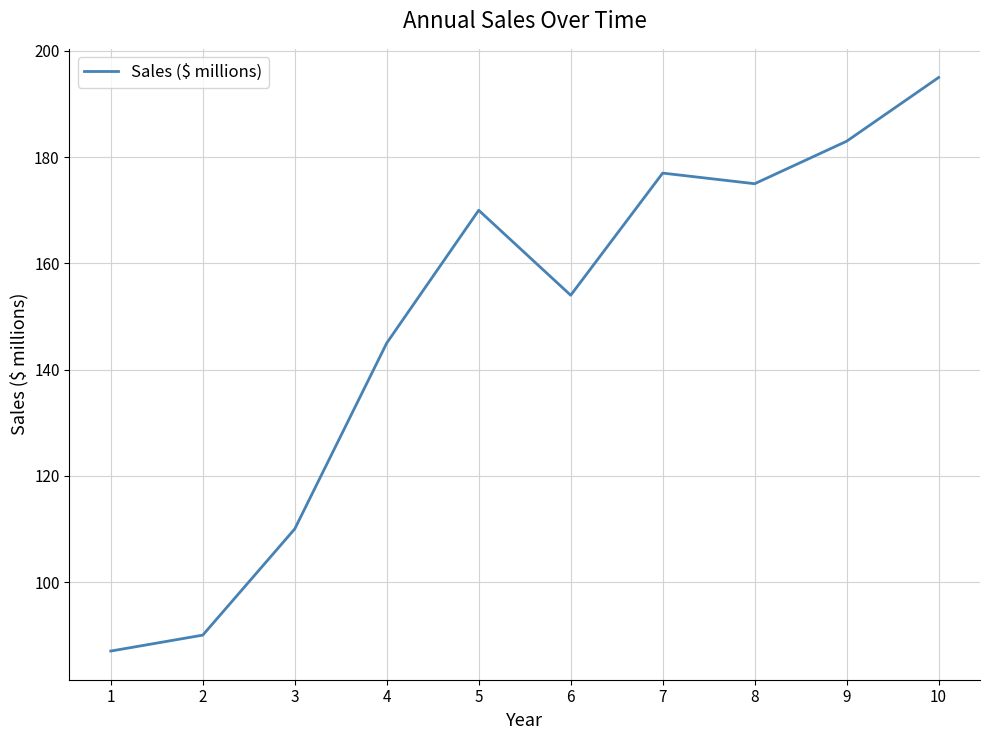

Rank the categories by value from highest to lowest.

10, 9, 7, 8, 5, 6, 4, 3, 2, 1